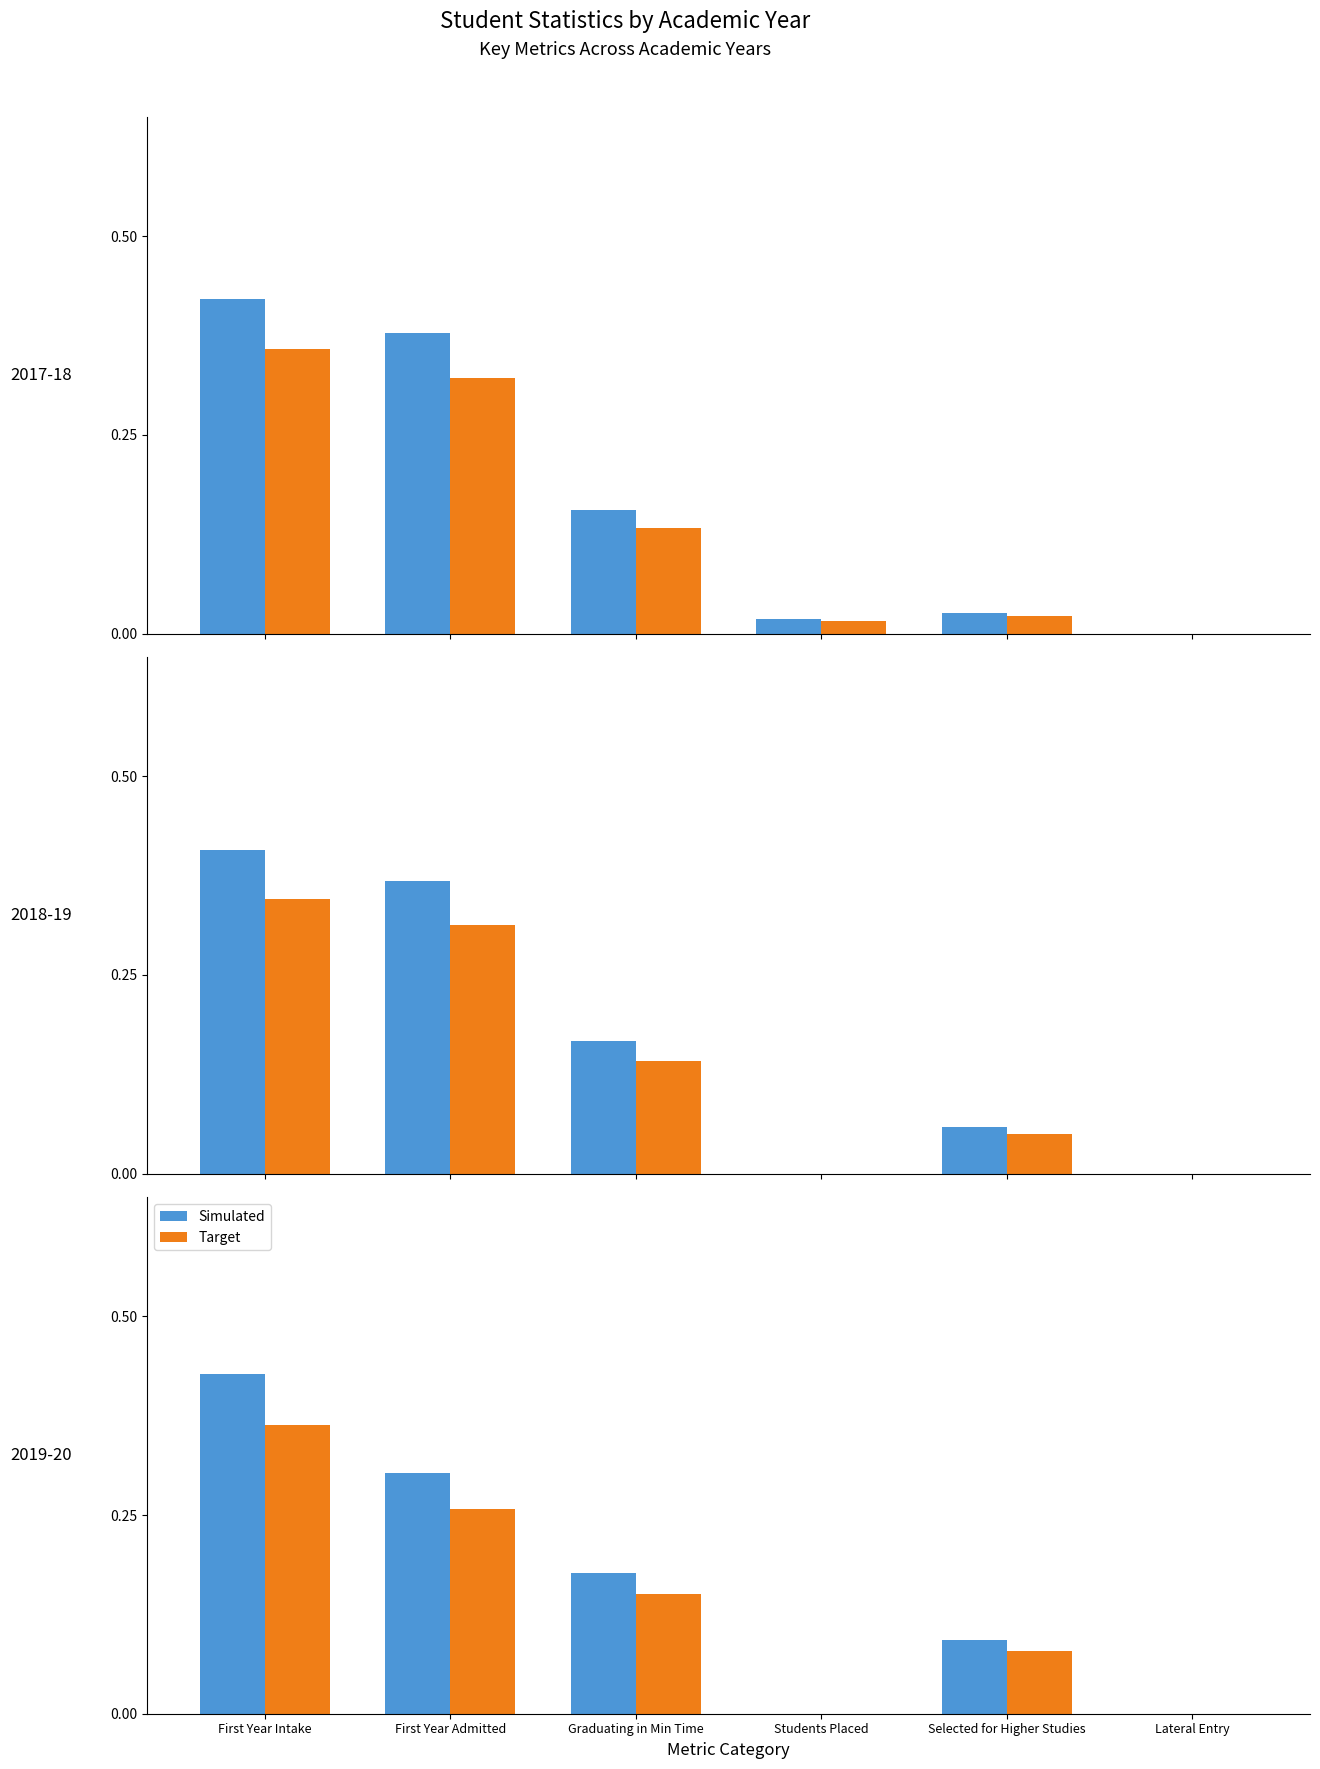

How many groups of bars are there?

6